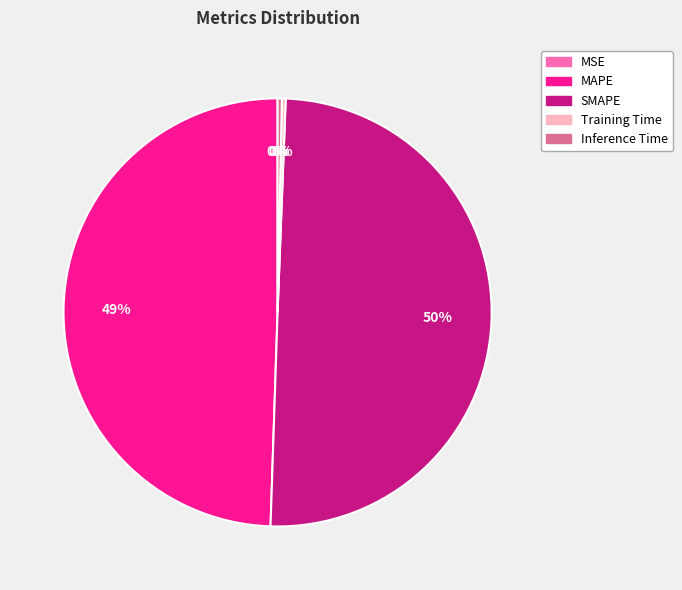

Do Inference Time and Training Time together represent more than half of the pie?

No